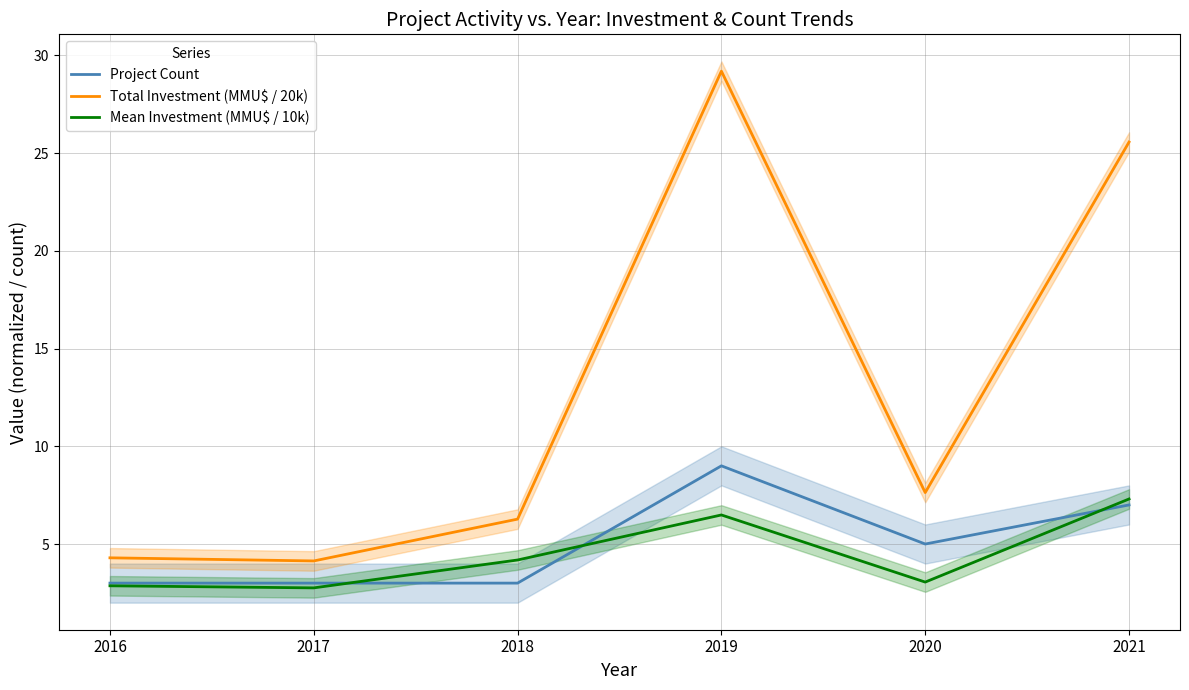

The Mean Investment (MMU$ / 10k) series shows 2.7 at 2019. True or false?

False